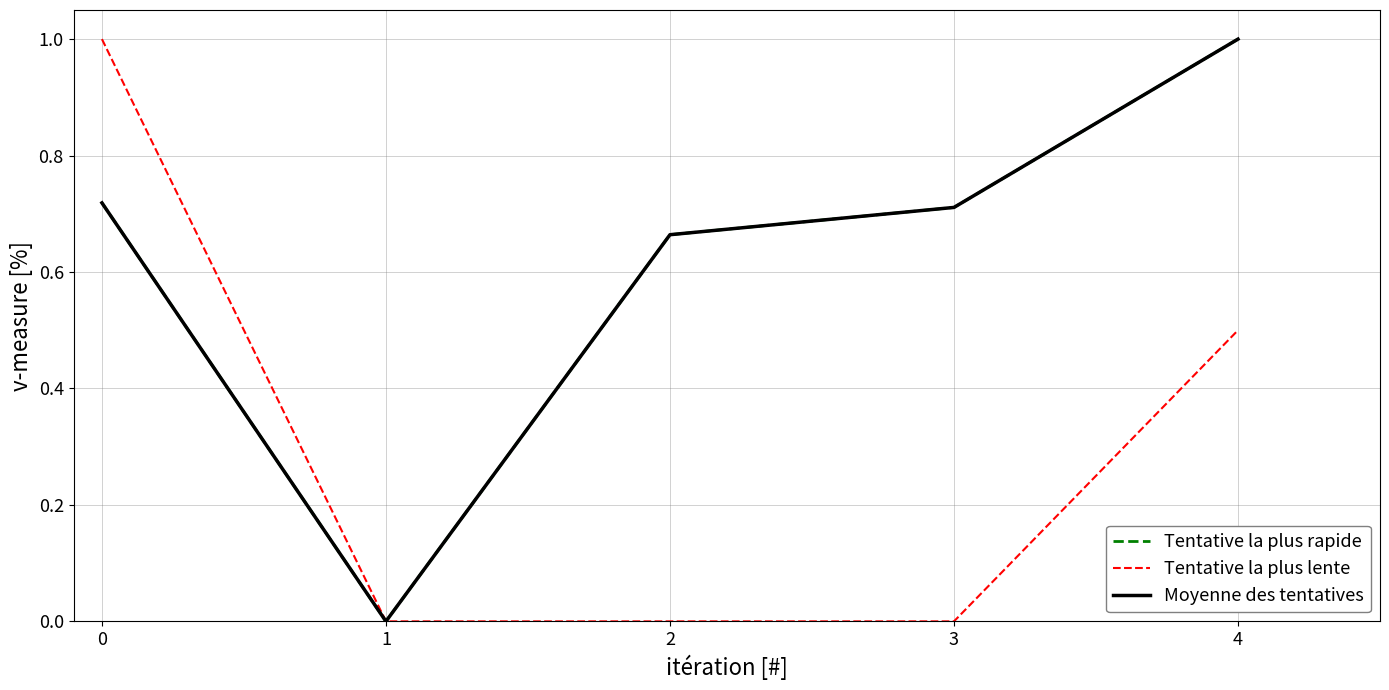

Is this an area chart (filled region under the line)?

No